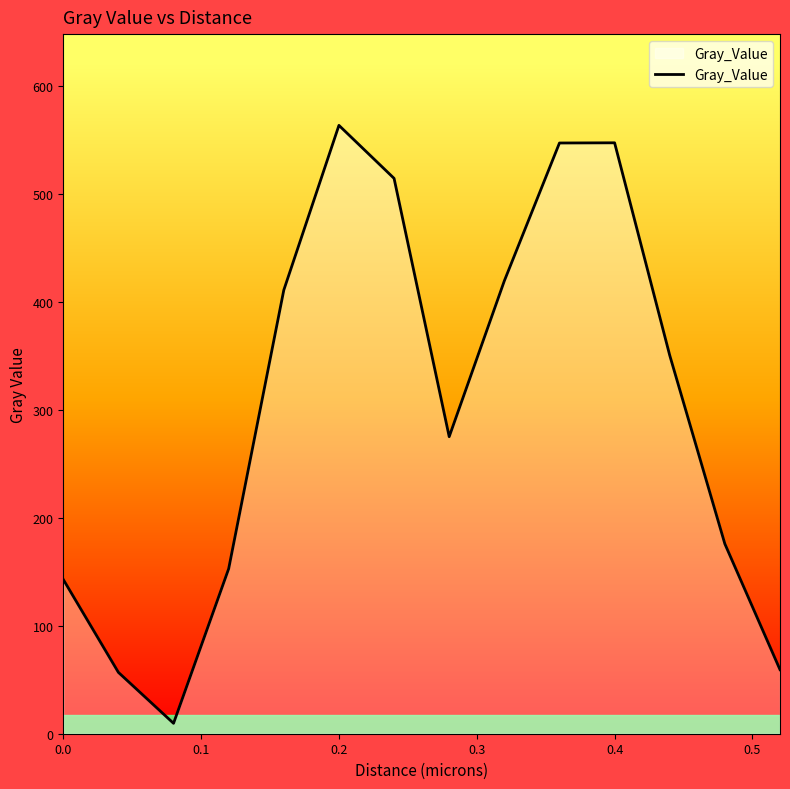

What is the maximum value shown in the chart?

563.4